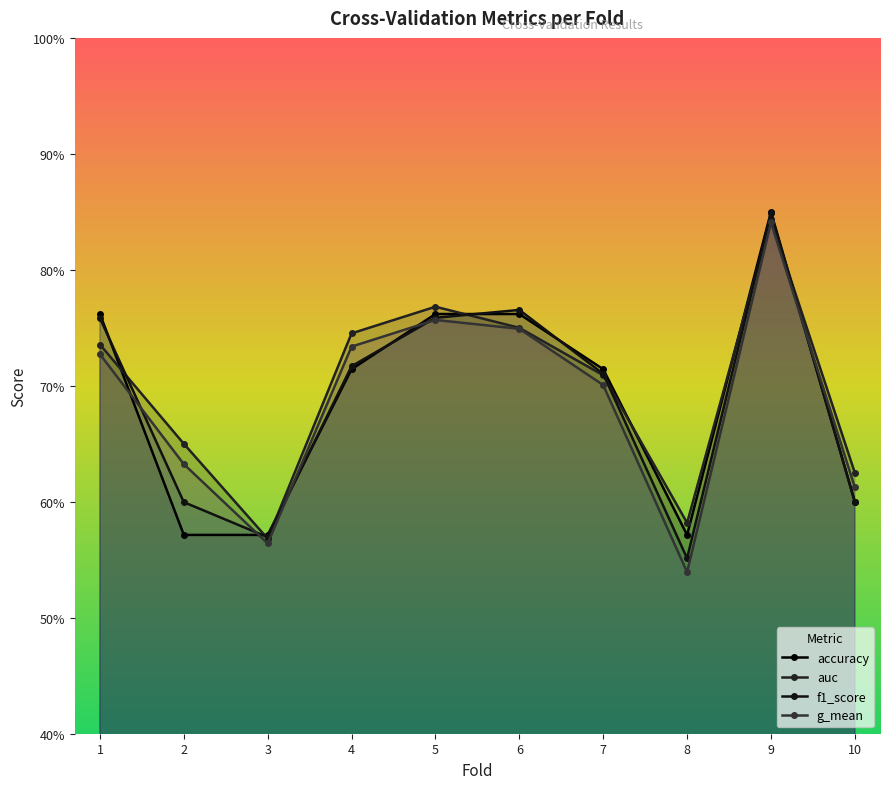

Which series ends up on top after the final intersection of auc and accuracy?

auc